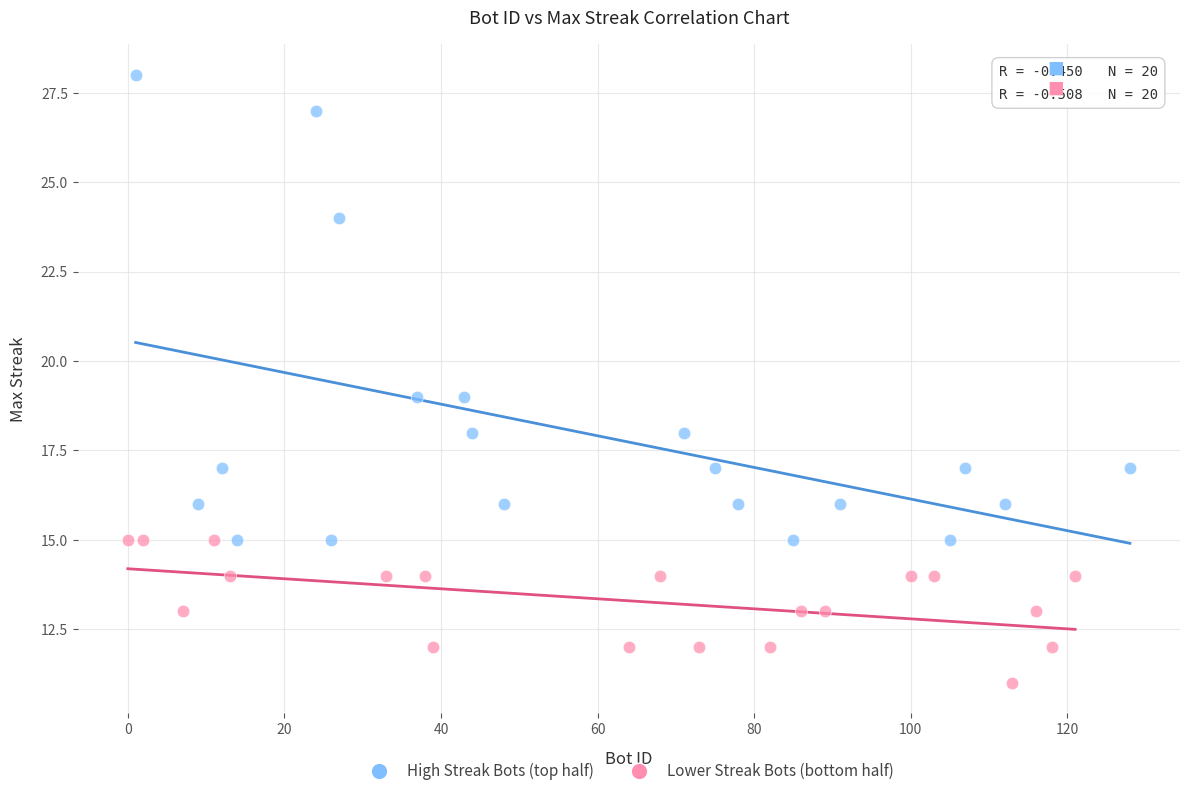

Which series has the widest spread of Y values?

High Streak Bots (top half)